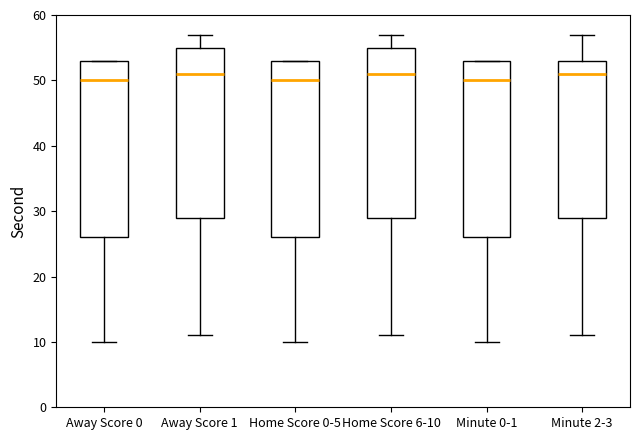

Reading left to right, transcribe this box plot: for each box, give where its median line is, the range the box spans, and where its two whiskers end, as read against the y-axis. The values are not printed on the chart, so give them approximately, as read against the axis.

Away Score 0: median 50, box 26 to 53, whiskers 10 to 53
Away Score 1: median 51, box 29 to 55, whiskers 11 to 57
Home Score 0-5: median 50, box 26 to 53, whiskers 10 to 53
Home Score 6-10: median 51, box 29 to 55, whiskers 11 to 57
Minute 0-1: median 50, box 26 to 53, whiskers 10 to 53
Minute 2-3: median 51, box 29 to 53, whiskers 11 to 57